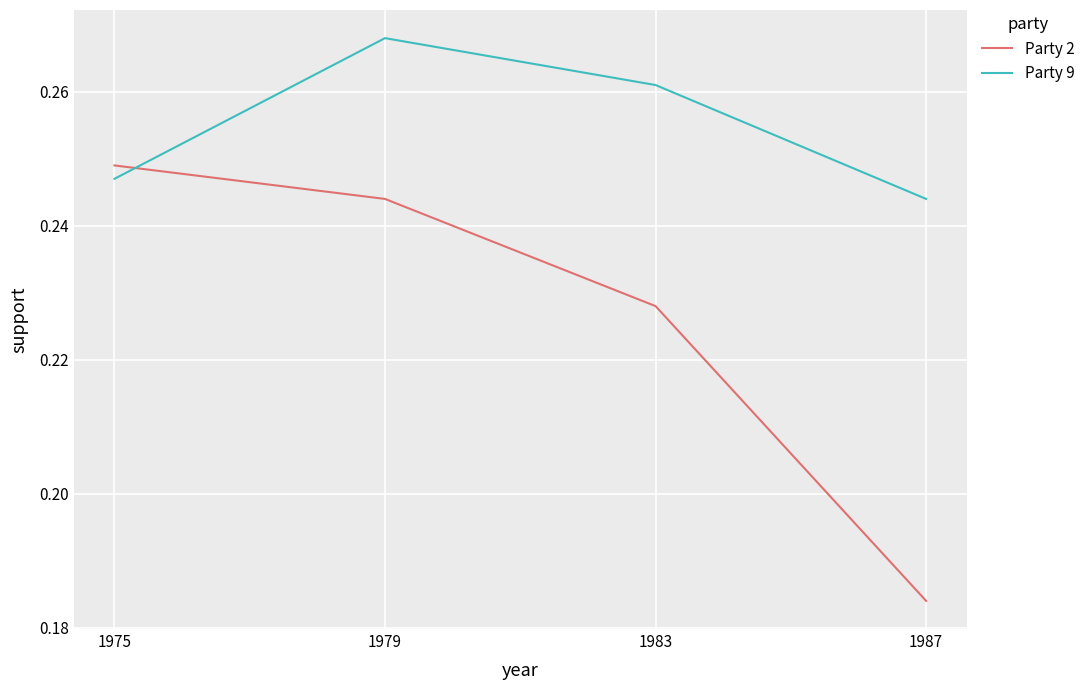

At which label does Party 9 reach its minimum?

1987